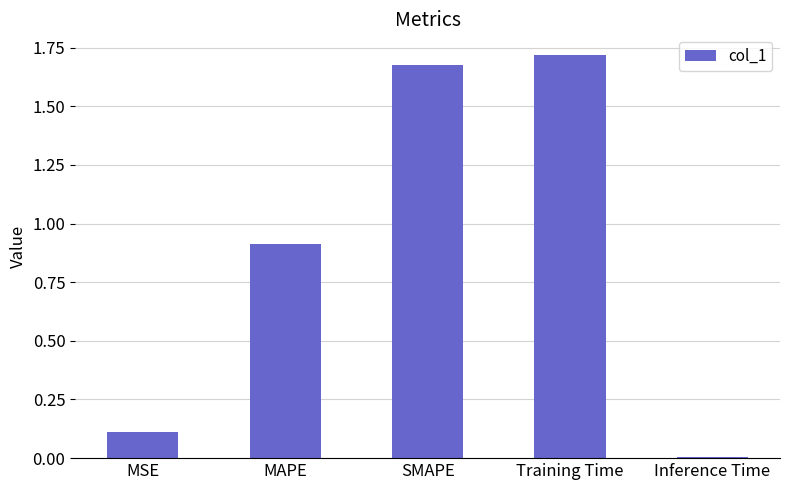

How many bars are there in total?

5